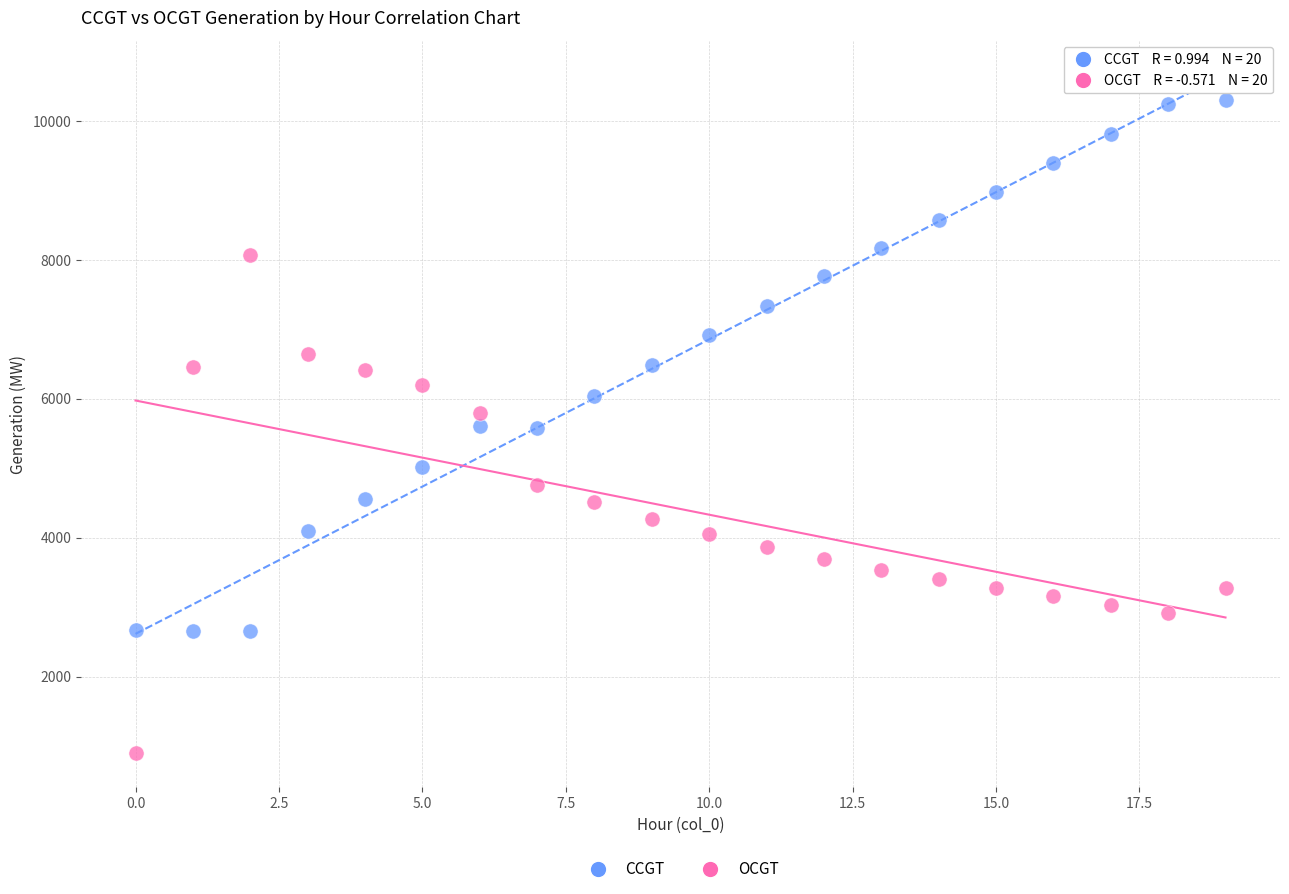

Which series contains the lowest Y value?

OCGT